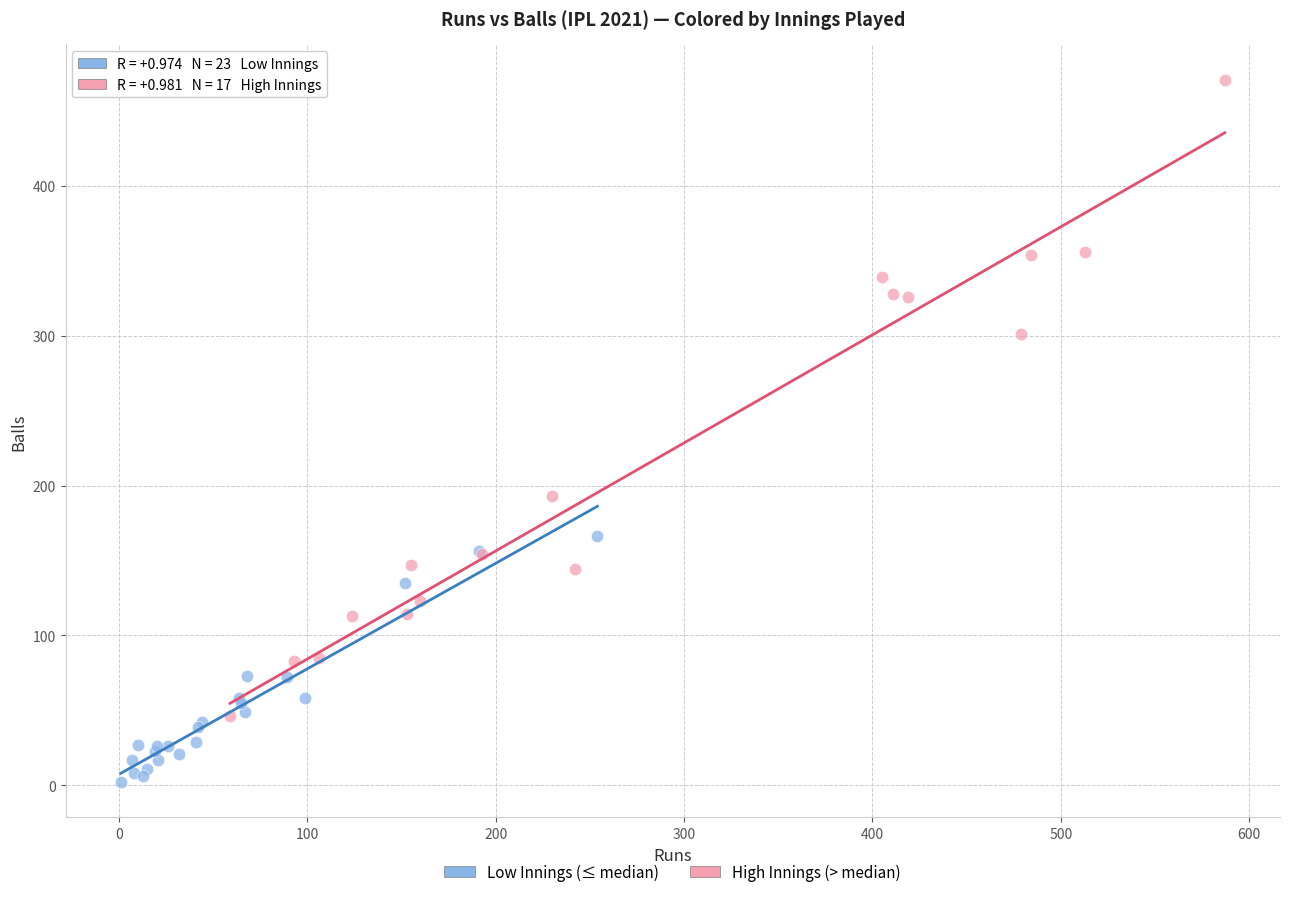

Which series has the widest spread of Y values?

High Innings (> median)